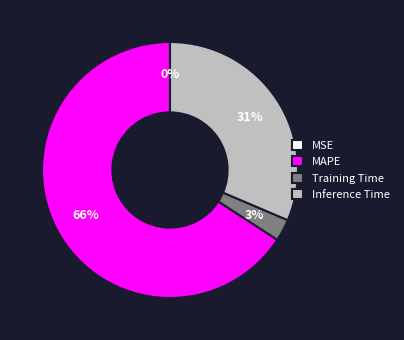

To the nearest percent, what is the difference between the largest and smallest slice percentages?

66%